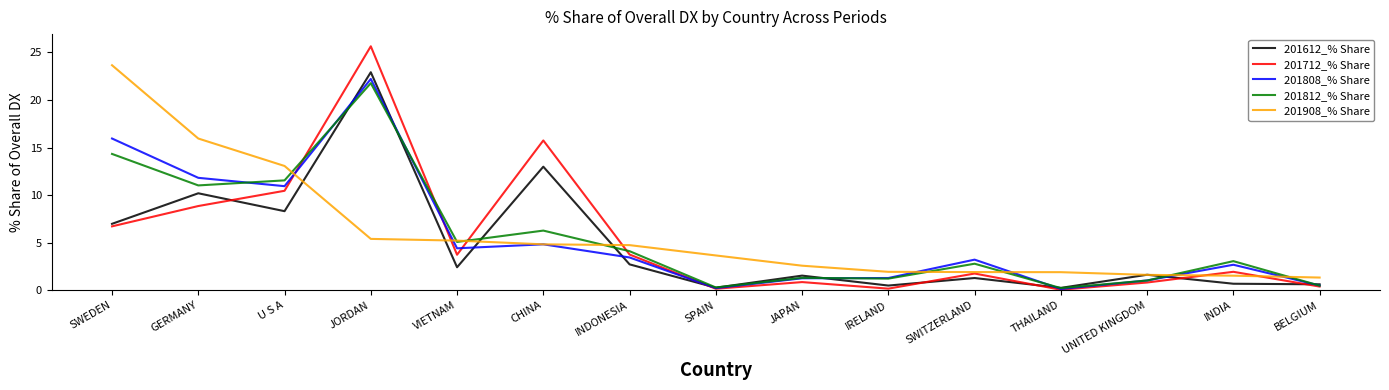

True or false: 201812_% Share and 201908_% Share cross at least once.

True